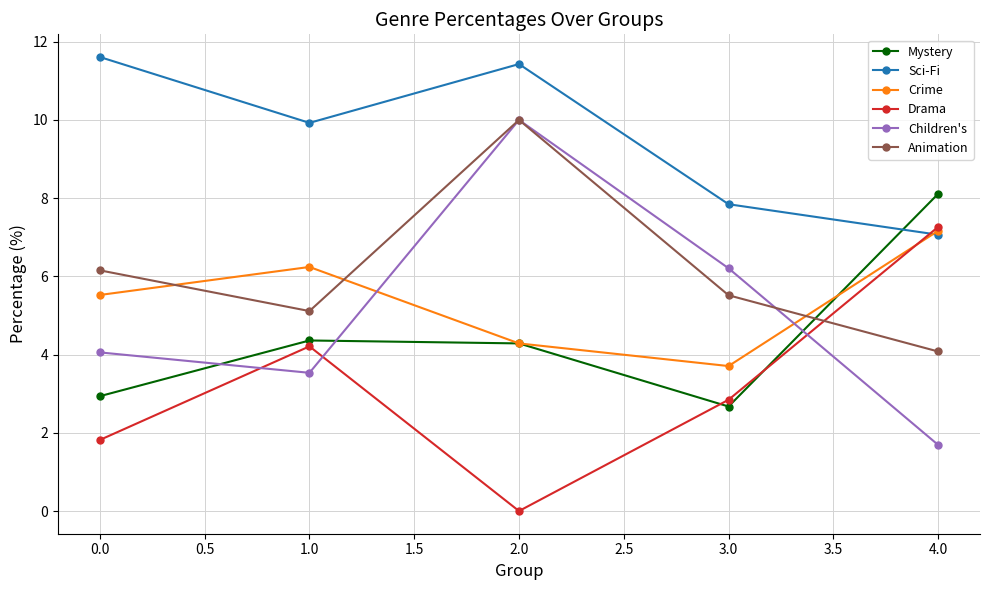

At which category does Crime reach its first local valley?

3.0